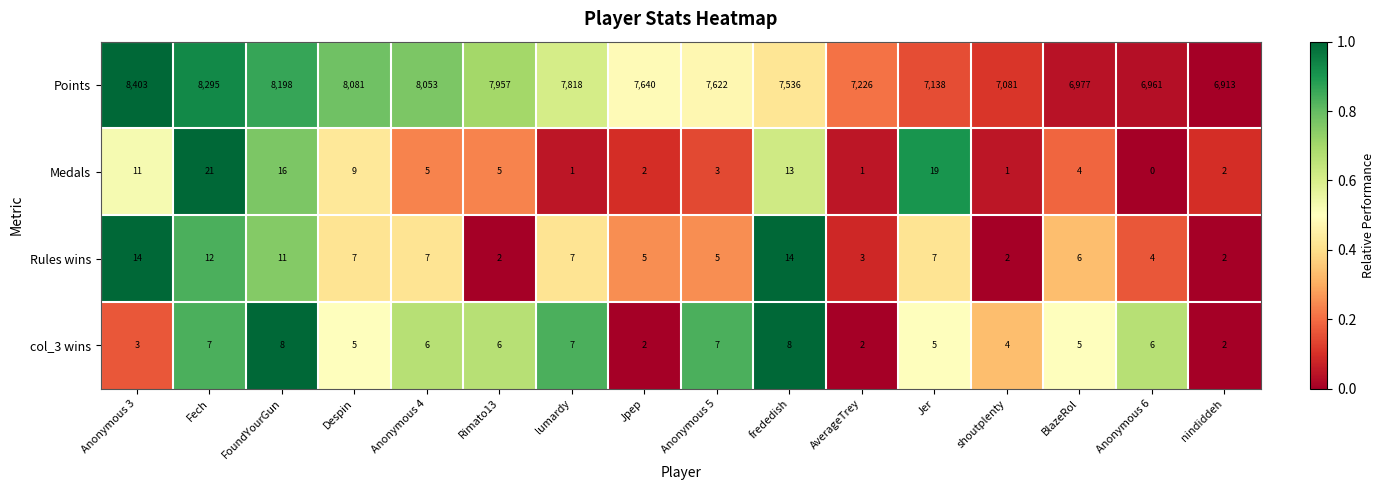

Is it true that col_3 wins equals 1 at Jpep?

False